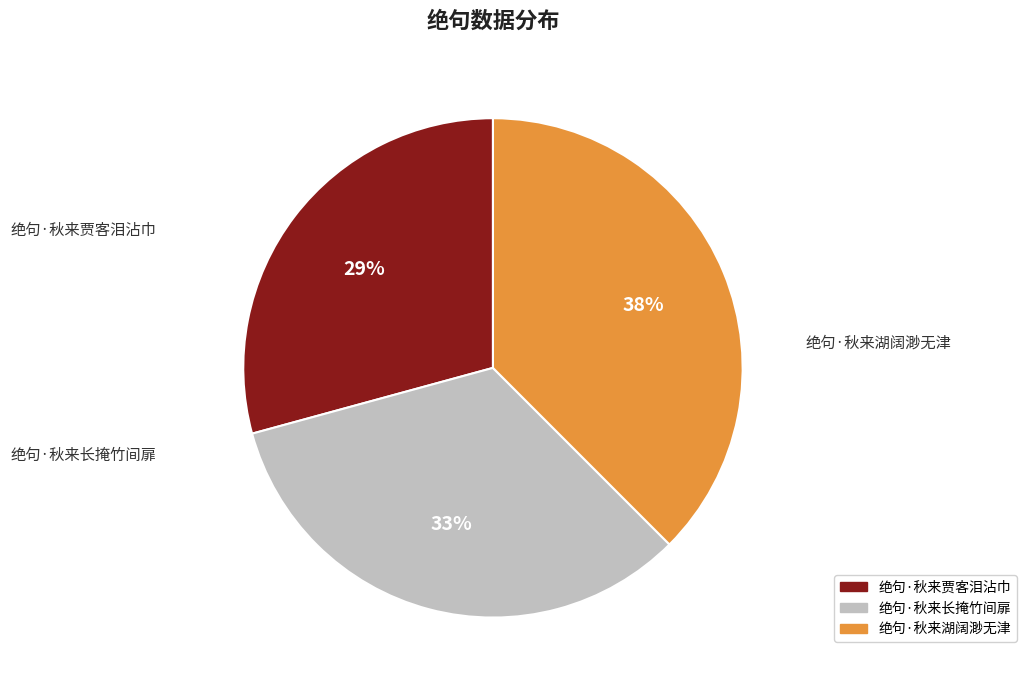

Which slice is the smallest?

绝句·秋来贾客泪沾巾